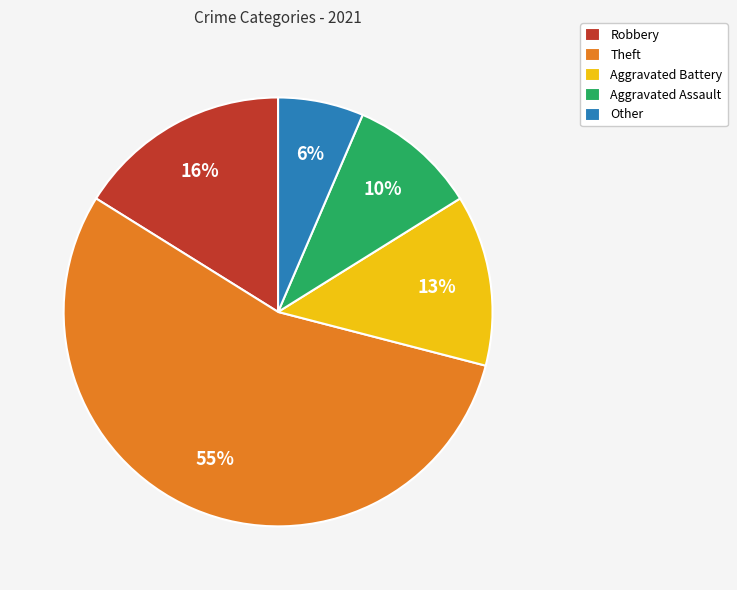

To the nearest percent, what is the combined percentage of Theft and Robbery?

71%